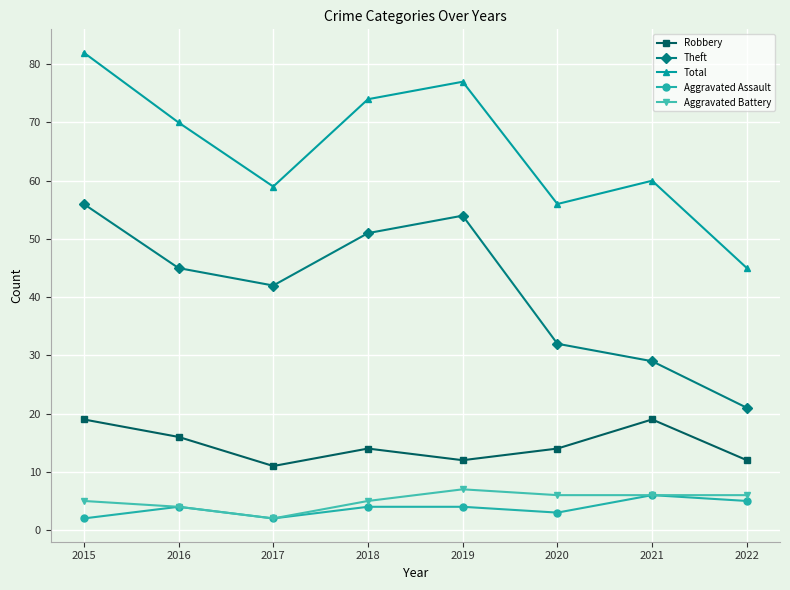

Which label corresponds to the largest value in the chart?

2015